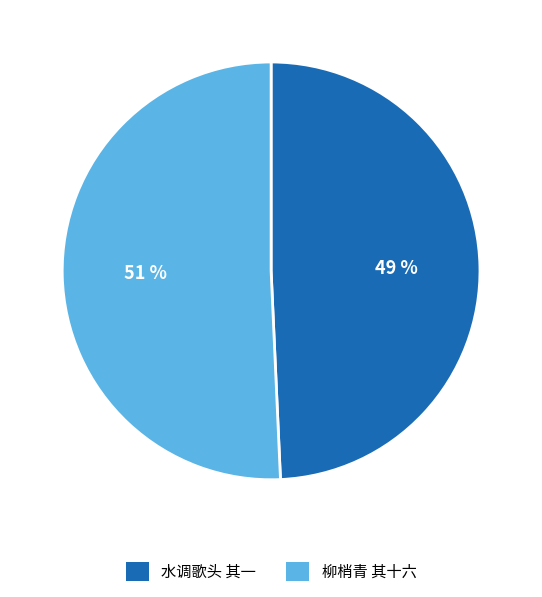

True or false: 水调歌头 其一 accounts for 63% of the total.

False